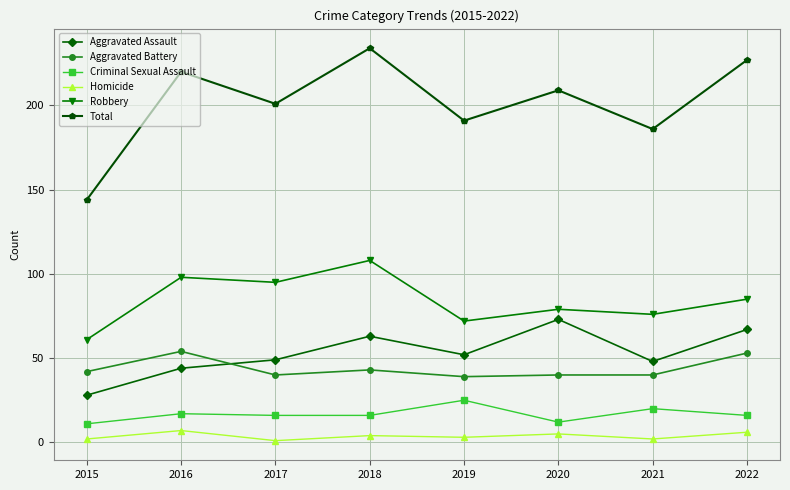

What is the value of the Aggravated Battery point at the 4th from the left?

43